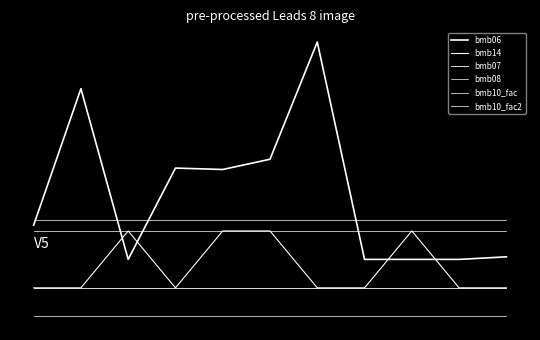

What is the minimum value for bmb08?

-1.0